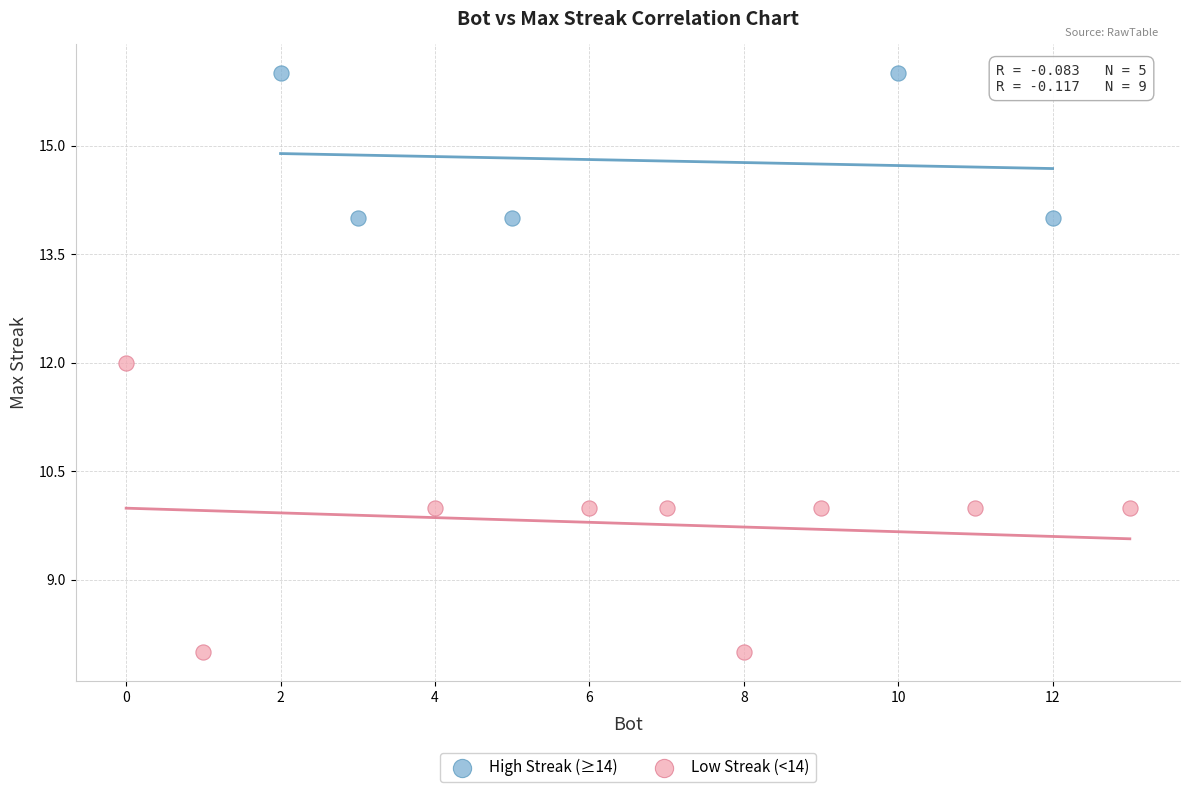

Which series reaches the minimum Y coordinate?

Low Streak (<14)